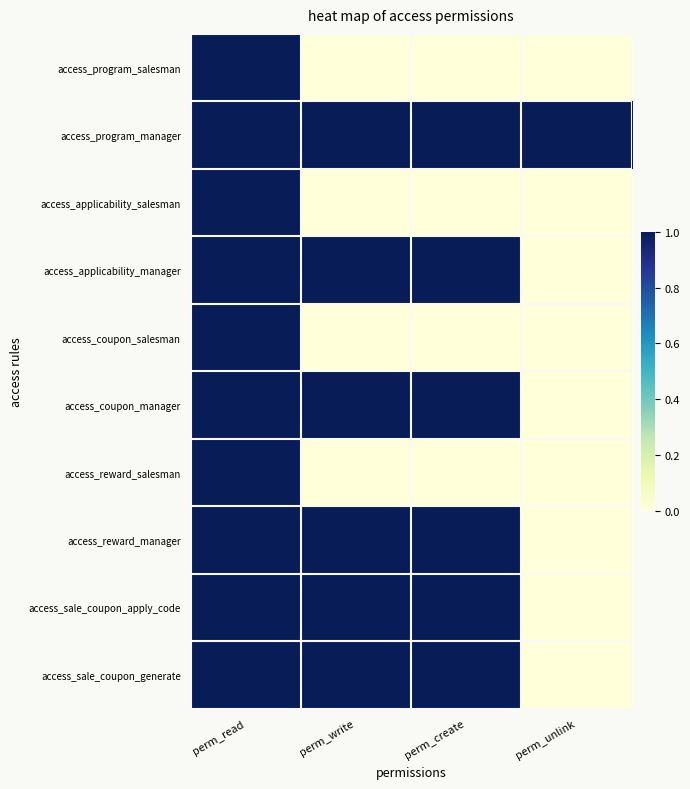

At which category does the chart reach its minimum across all series?

perm_write